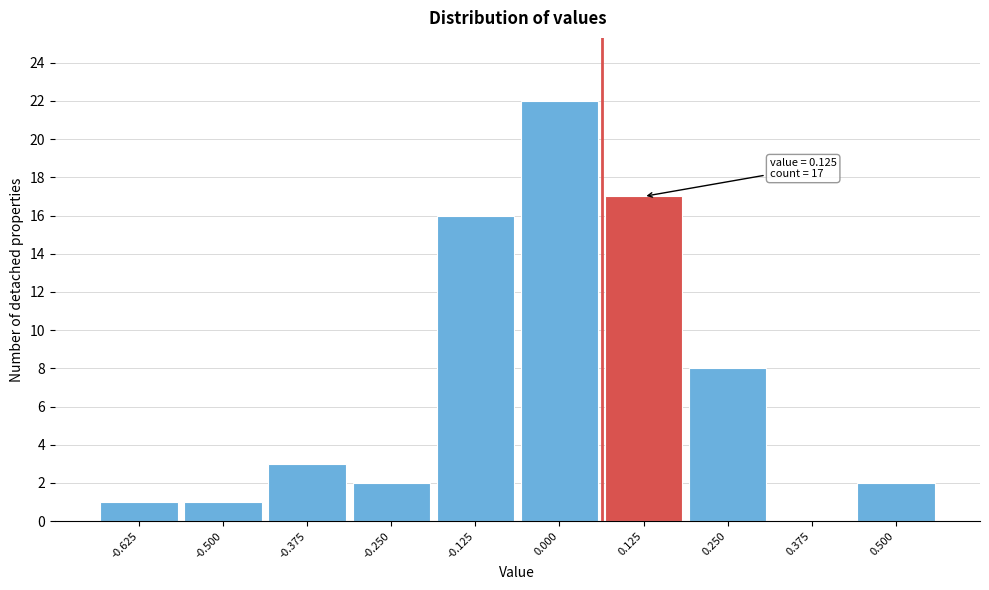

The value at 0.250 is 13. True or false?

False